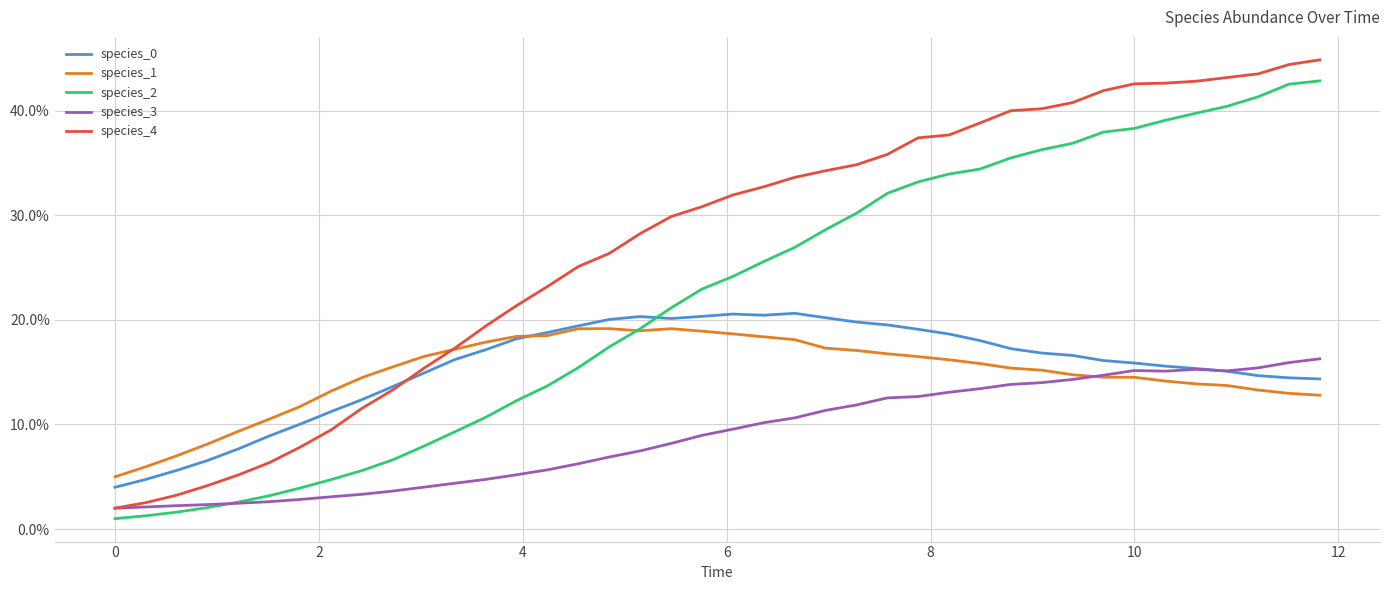

What is the maximum value shown in the chart?

0.4